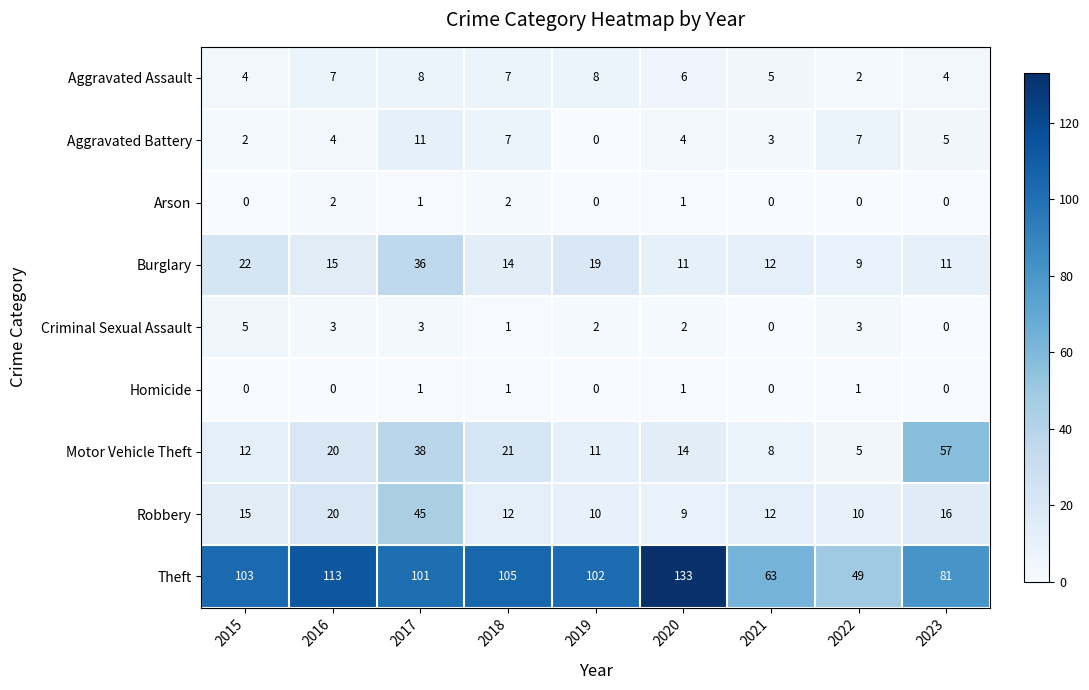

Rank the series by their maximum value, from highest to lowest.

Theft, Motor Vehicle Theft, Robbery, Burglary, Aggravated Battery, Aggravated Assault, Criminal Sexual Assault, Arson, Homicide